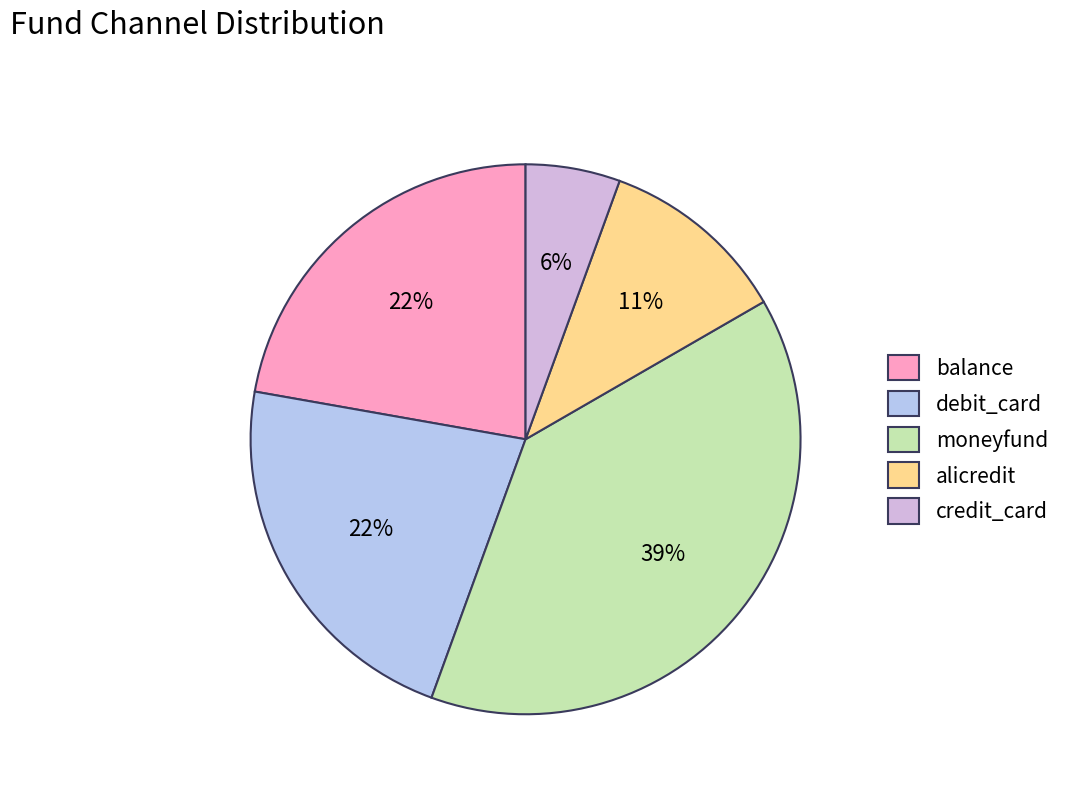

What is the ratio of the value at debit_card to the value at alicredit?

2.0